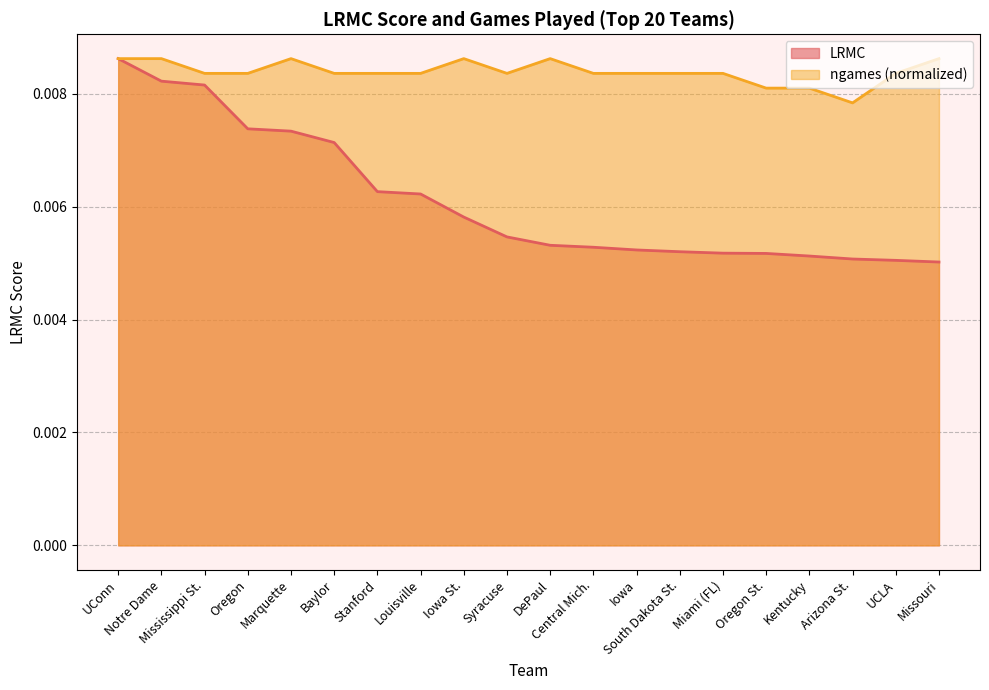

Which series has the largest range (max minus min)?

LRMC